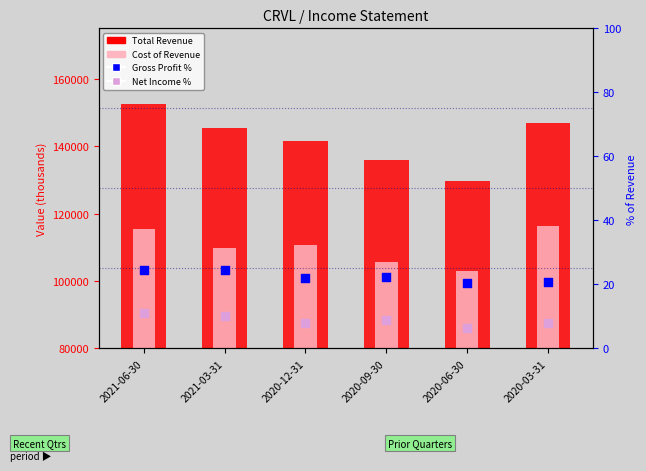

Which series has the largest total across all categories?

Total Revenue